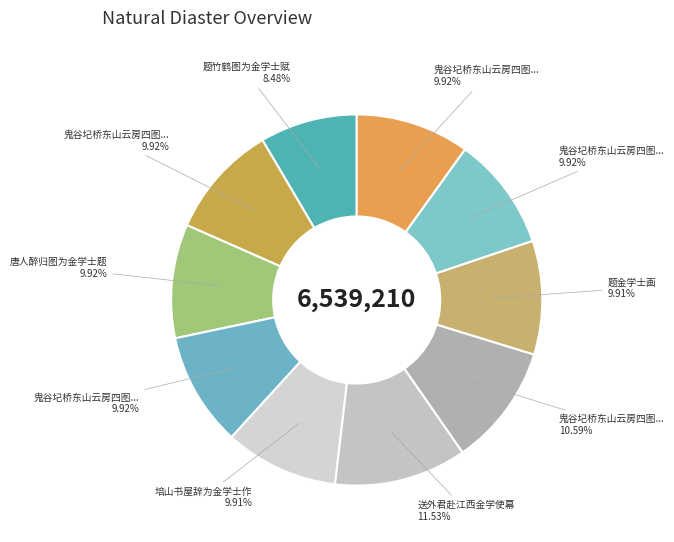

Is there any slice that represents more than half of the pie?

No